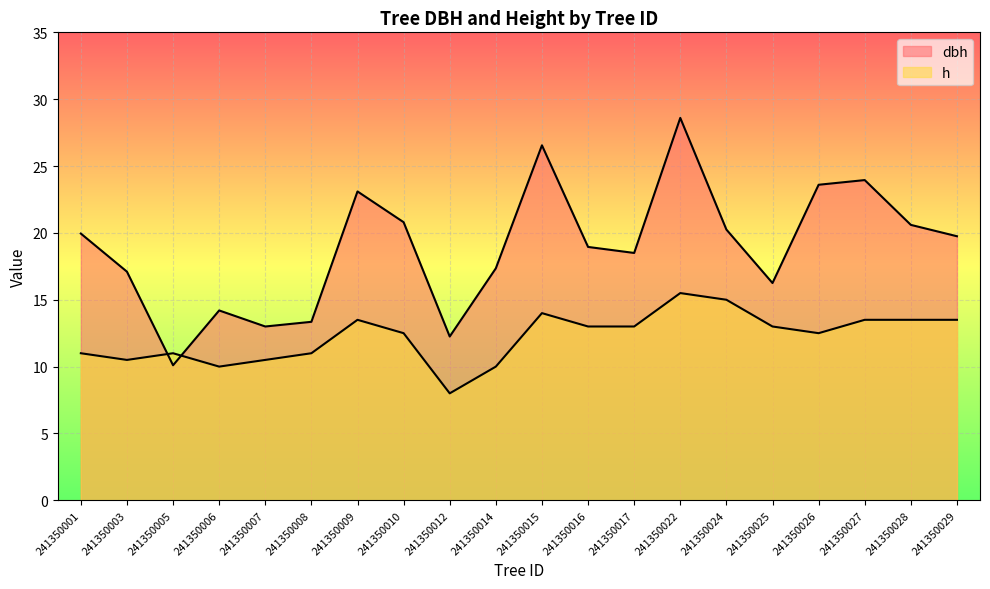

Which has a higher value, 241350003 or 241350015?

241350015